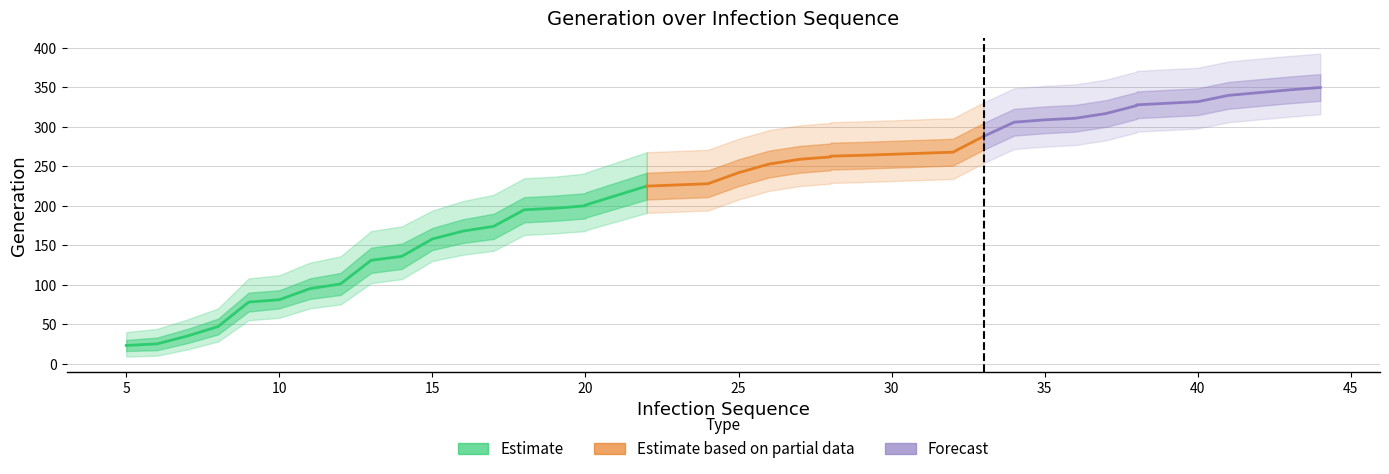

What is the maximum value for gen_lower1?

333